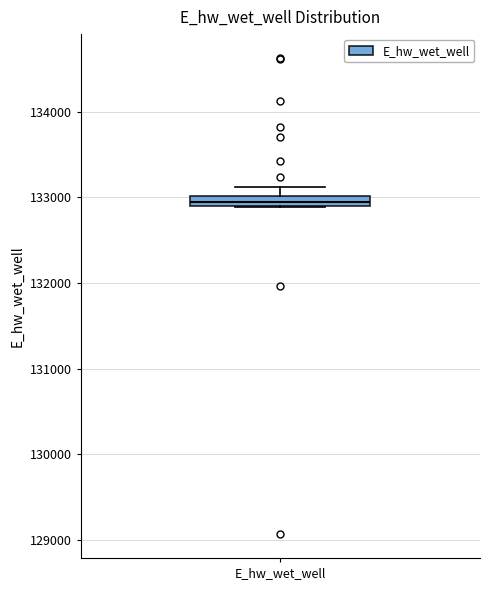

Where is the upper edge of the box for E_hw_wet_well on the y-axis? The values are not printed on the chart, so give them approximately, as read against the axis.

133000